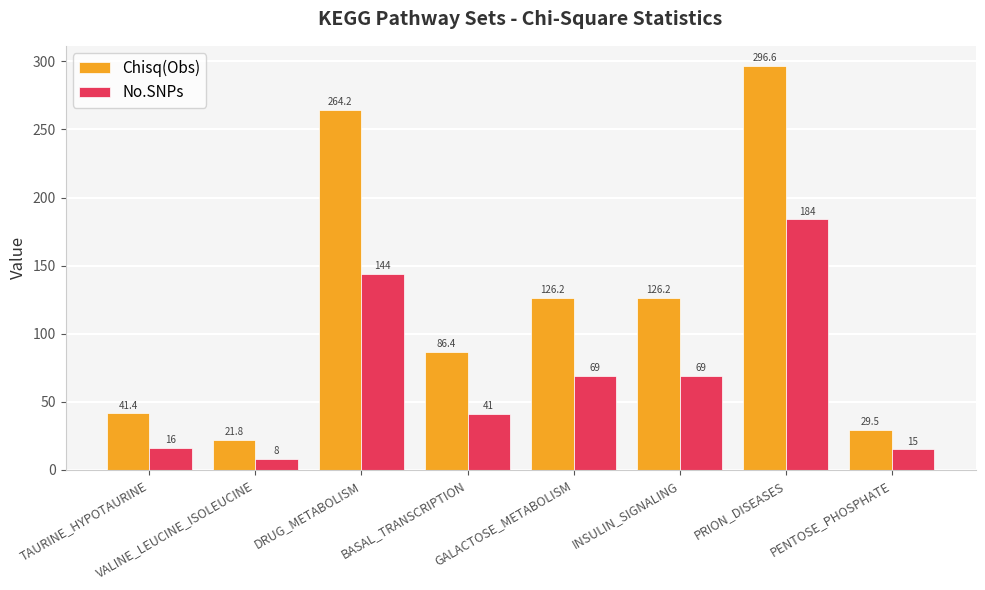

Rank the series by their maximum value, from lowest to highest.

No.SNPs, Chisq(Obs)